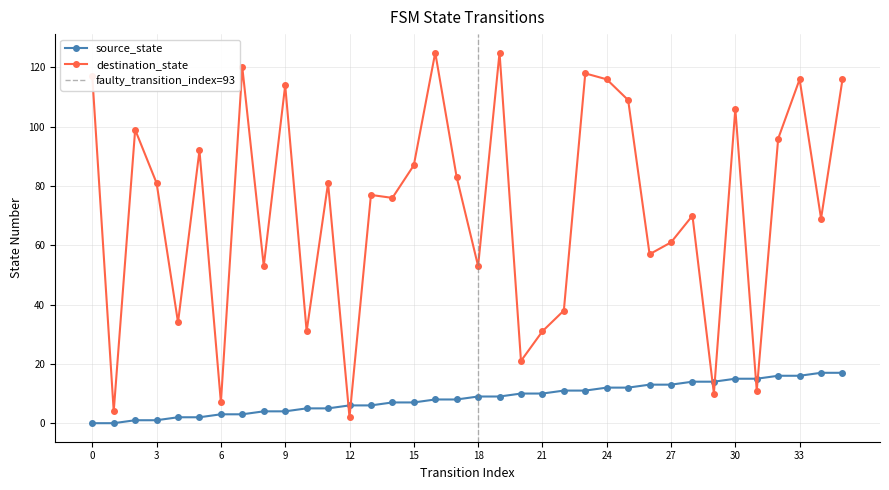

Where does the source_state series first go above 9?

20